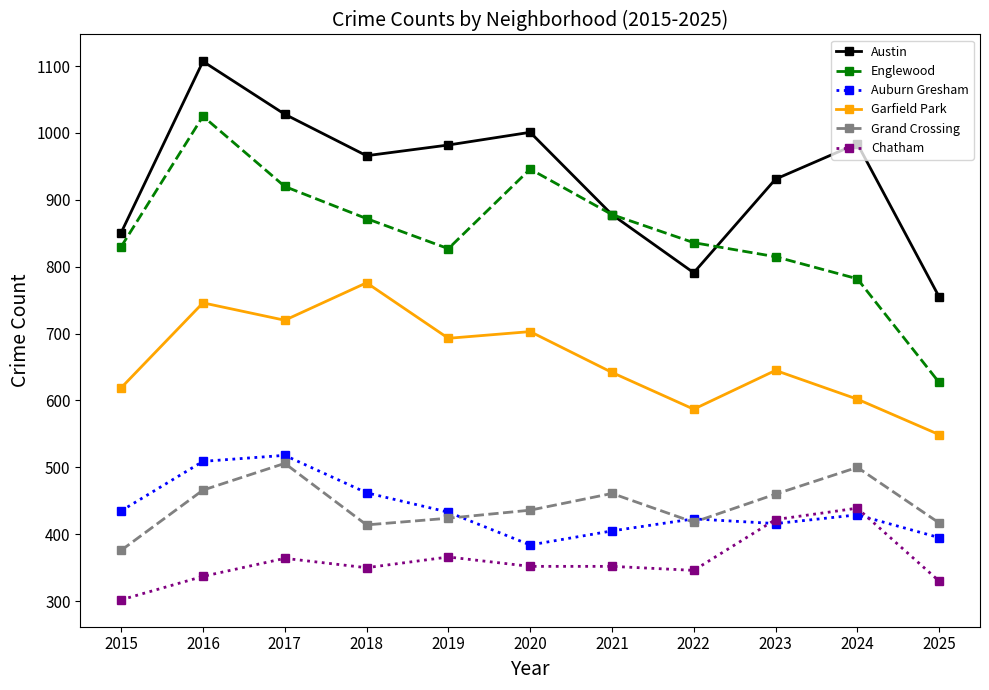

What is the spread (max minus min) of values at 2024?

555